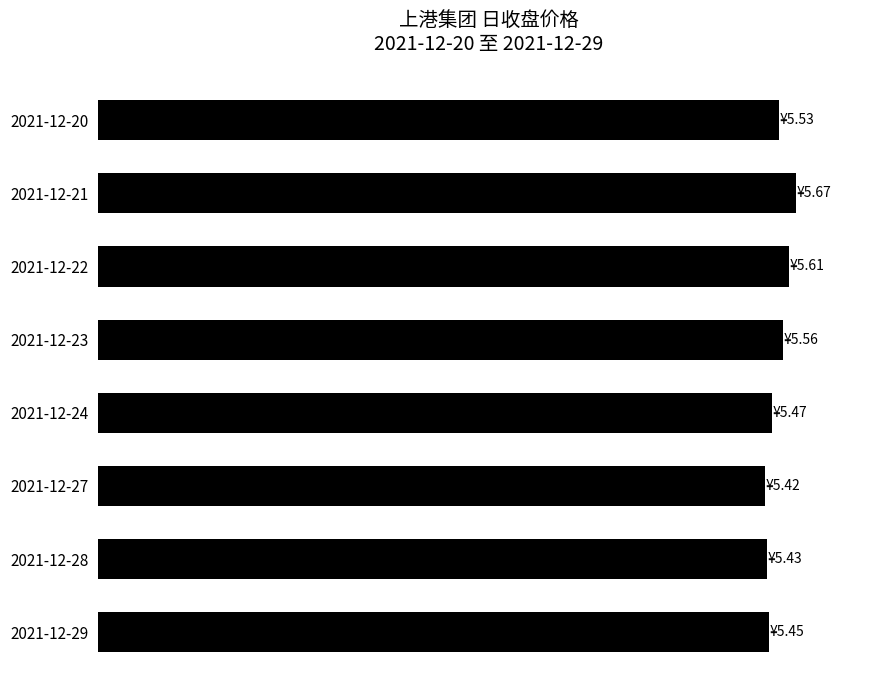

Does the chart contain any negative values?

No